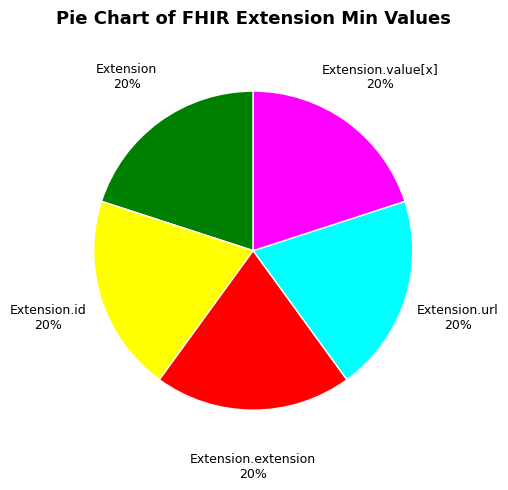

Is it true that Extension.id is 35% of the pie?

False